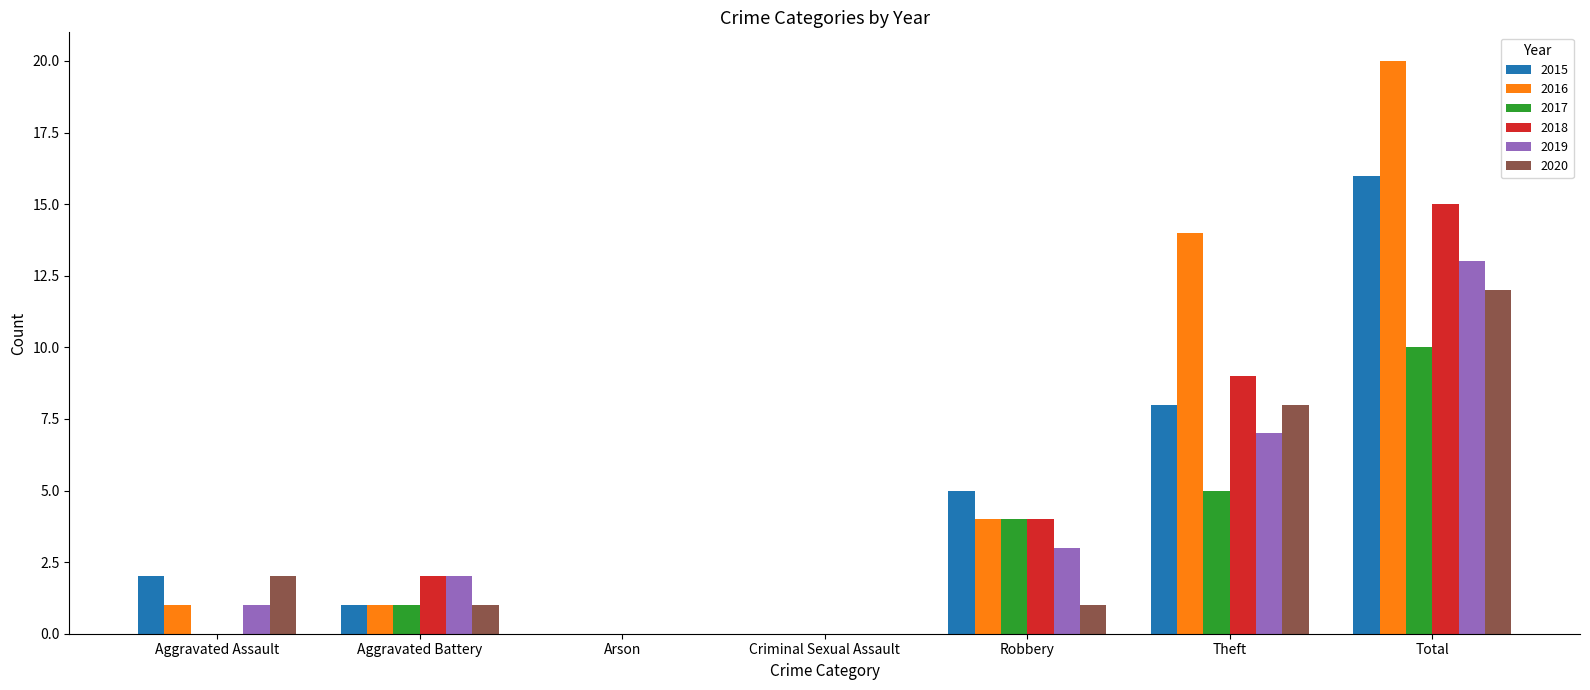

Which series has the largest total across all categories?

2016